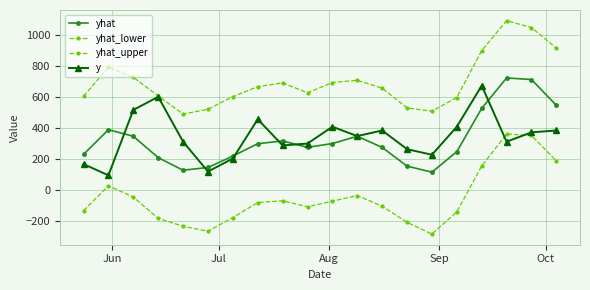

Is this an area chart (filled region under the line)?

No